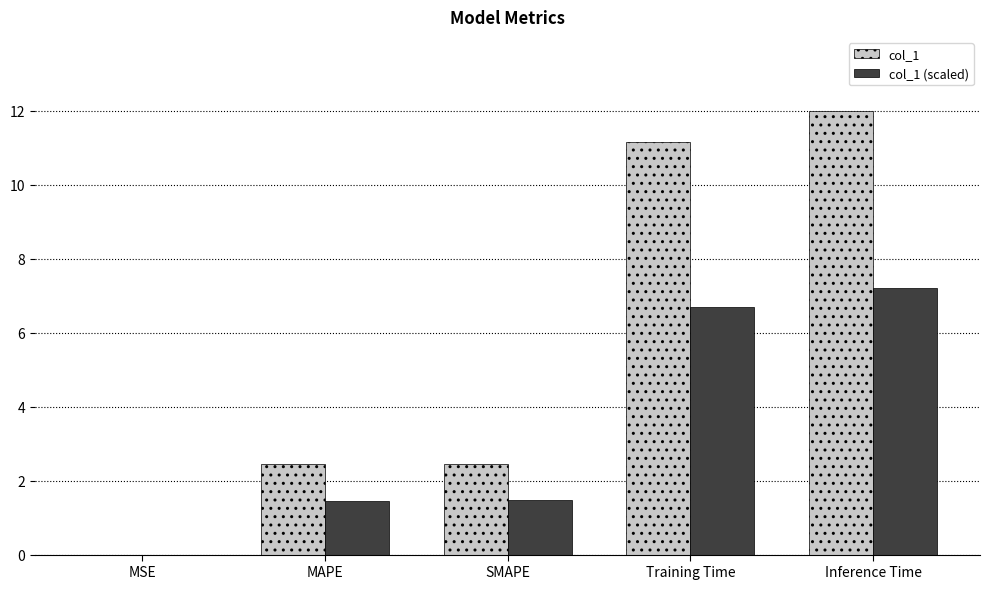

Which series changed the most between Training Time and Inference Time?

col_1